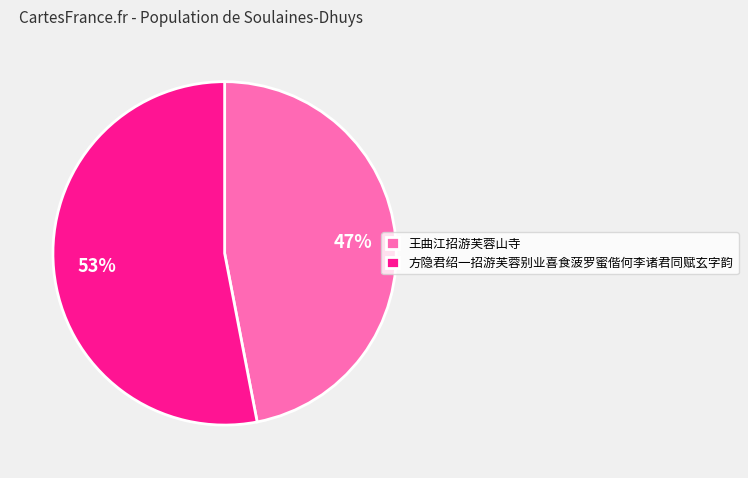

How many slices are in this pie chart?

2